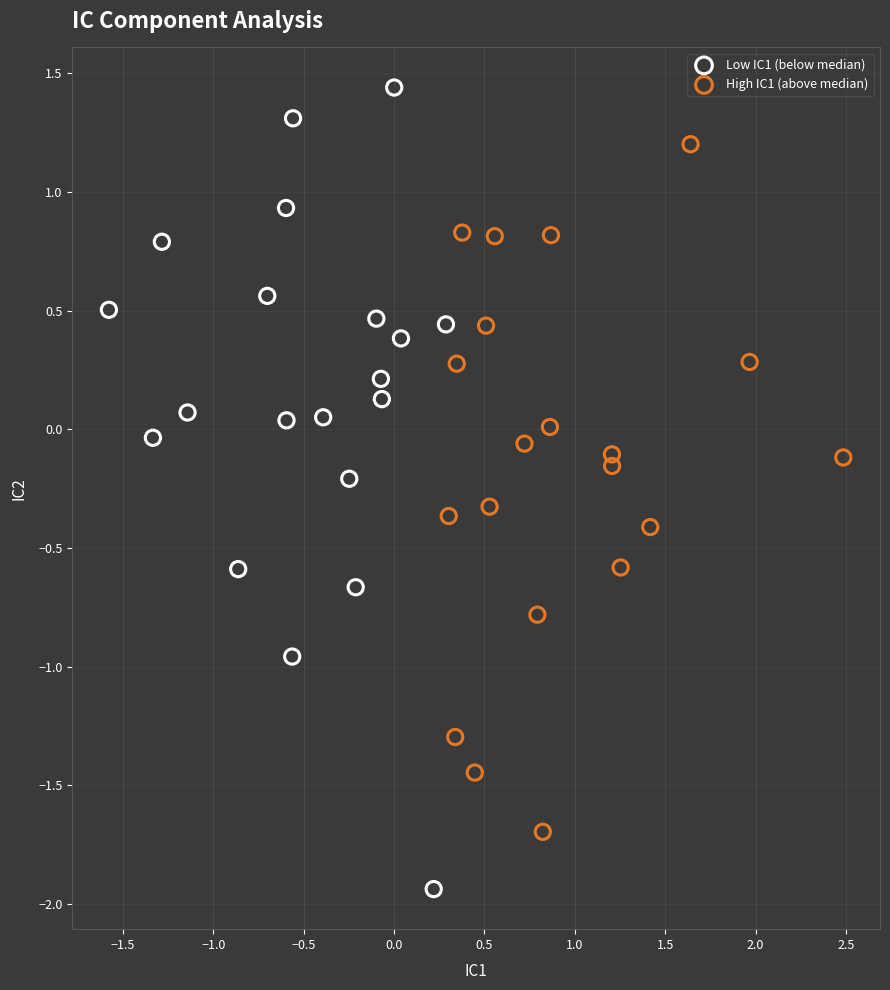

Which series reaches the maximum Y coordinate?

Low IC1 (below median)